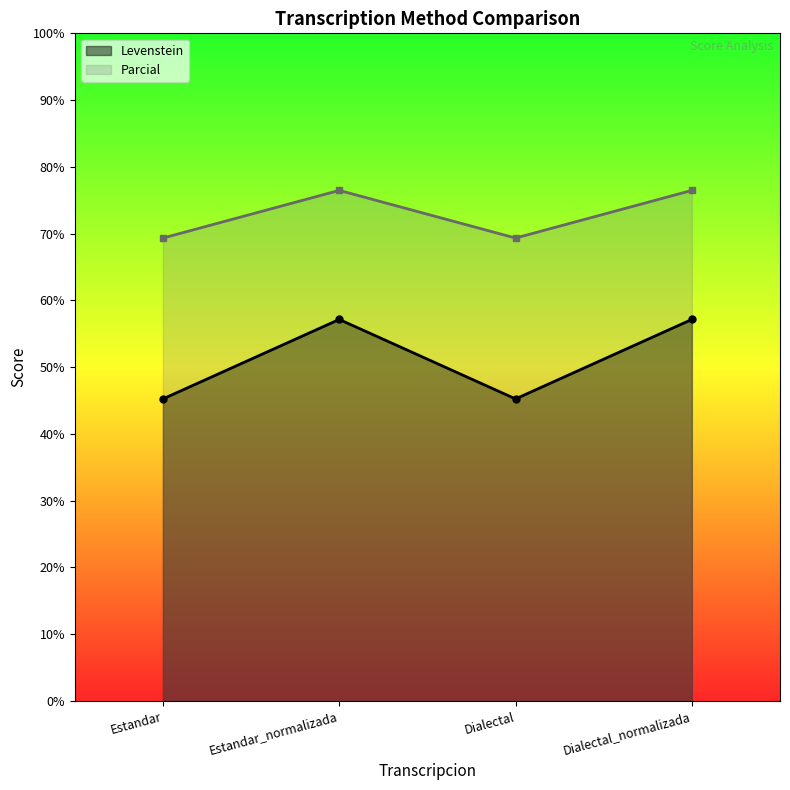

List the series in order of their peak value, highest first.

Parcial, Levenstein